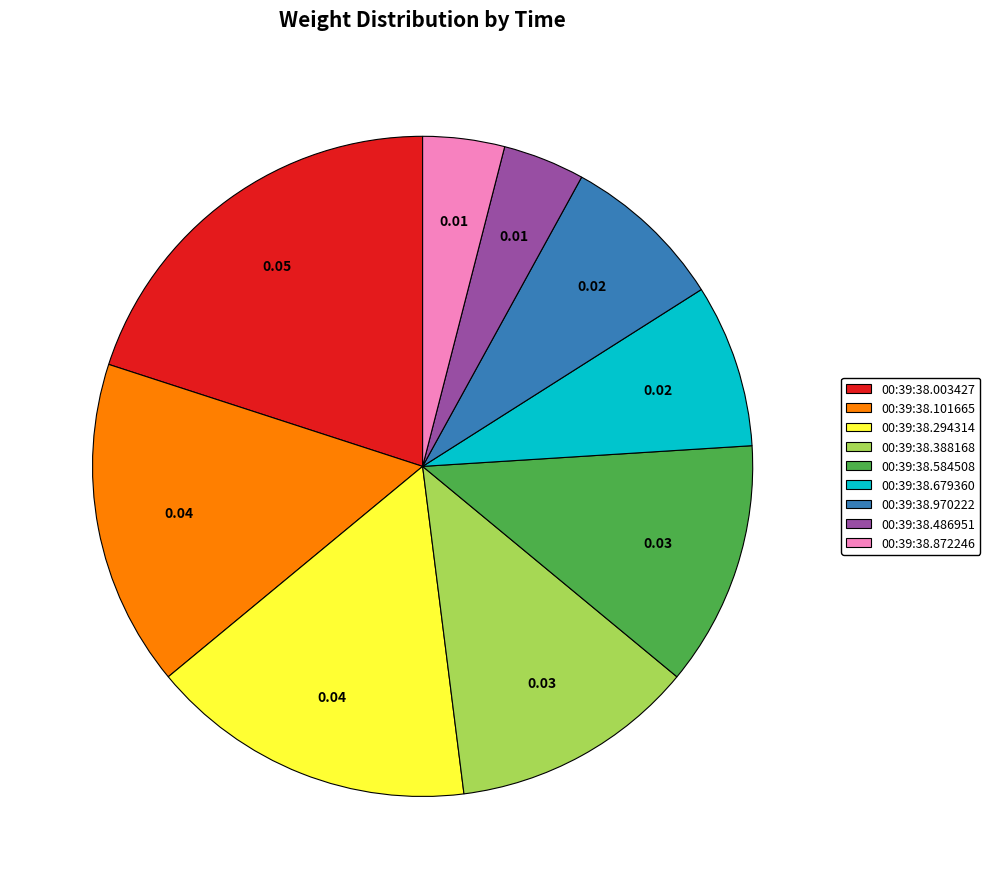

Does any single category account for the majority?

No